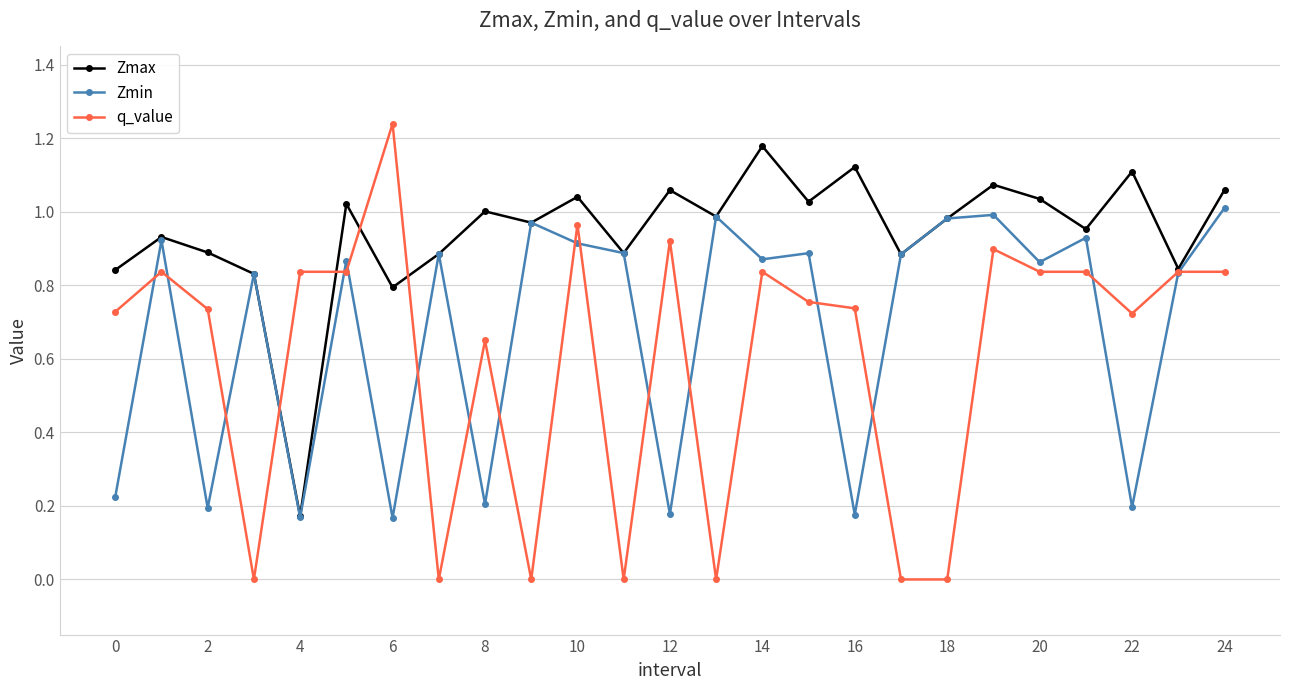

Which series has the widest spread of values?

q_value